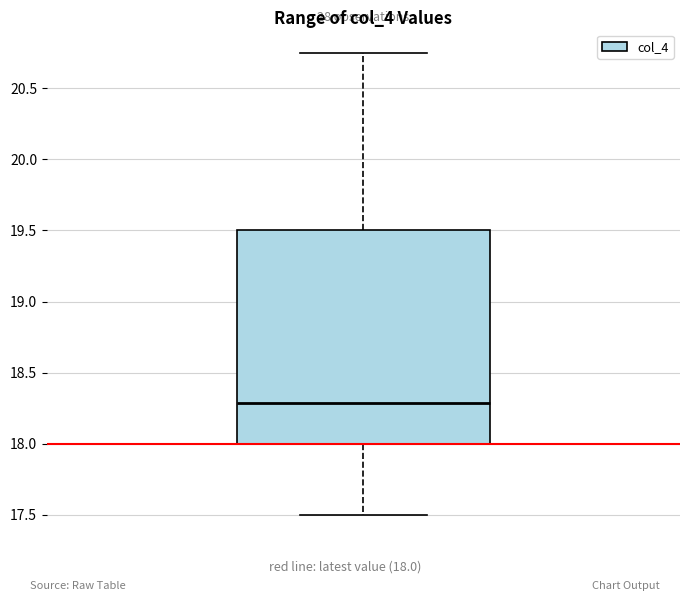

Where does the upper whisker of the box end on the y-axis? The values are not printed on the chart, so give them approximately, as read against the axis.

20.75